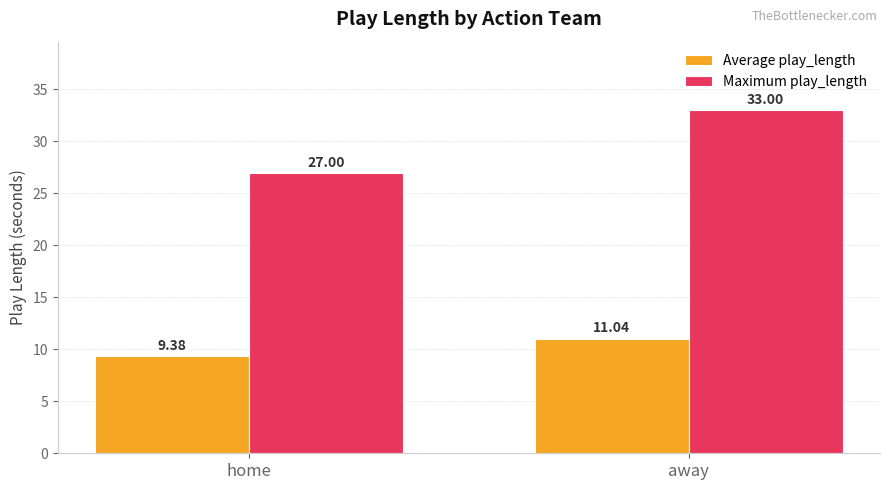

What are all the series names shown in the legend?

Average play_length, Maximum play_length